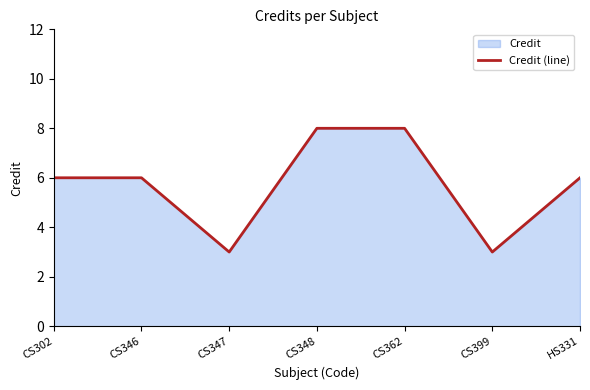

Count the number of categories in the chart.

7